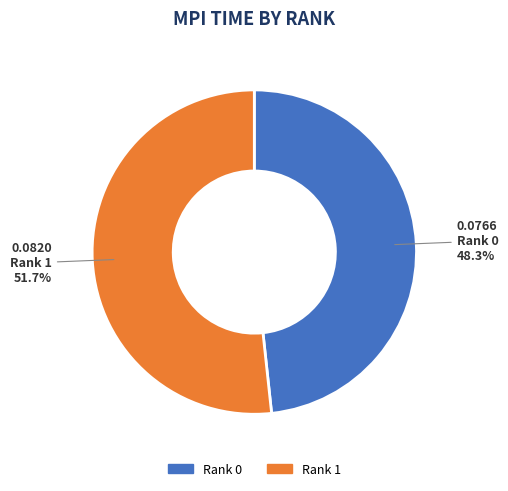

Is there any slice that represents more than half of the pie?

Yes